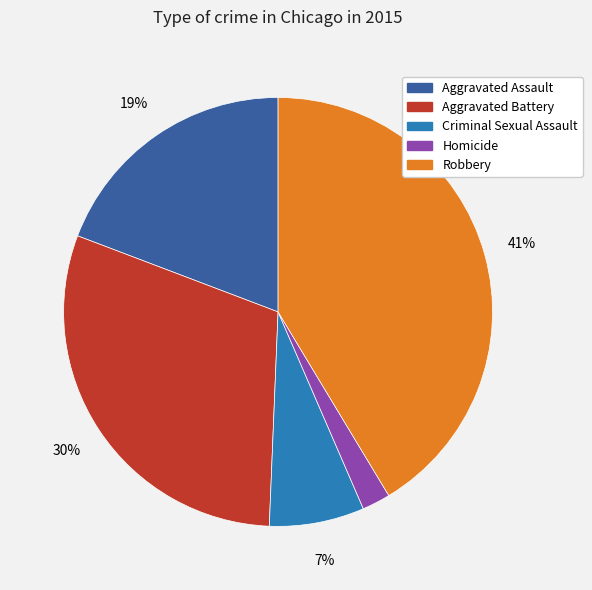

To the nearest percent, what is the combined percentage of Homicide and Criminal Sexual Assault?

9%